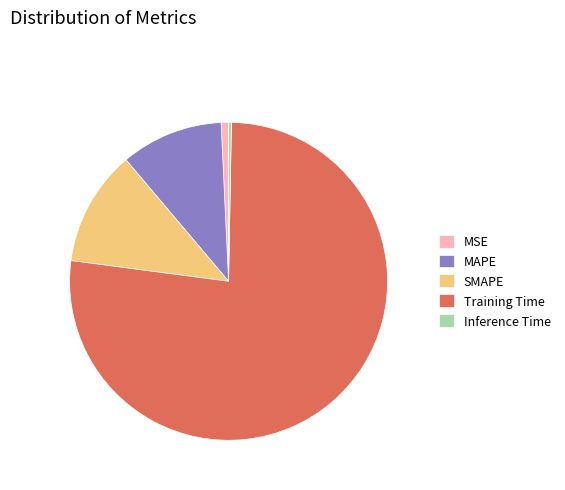

Does Training Time represent more than half of the total?

Yes